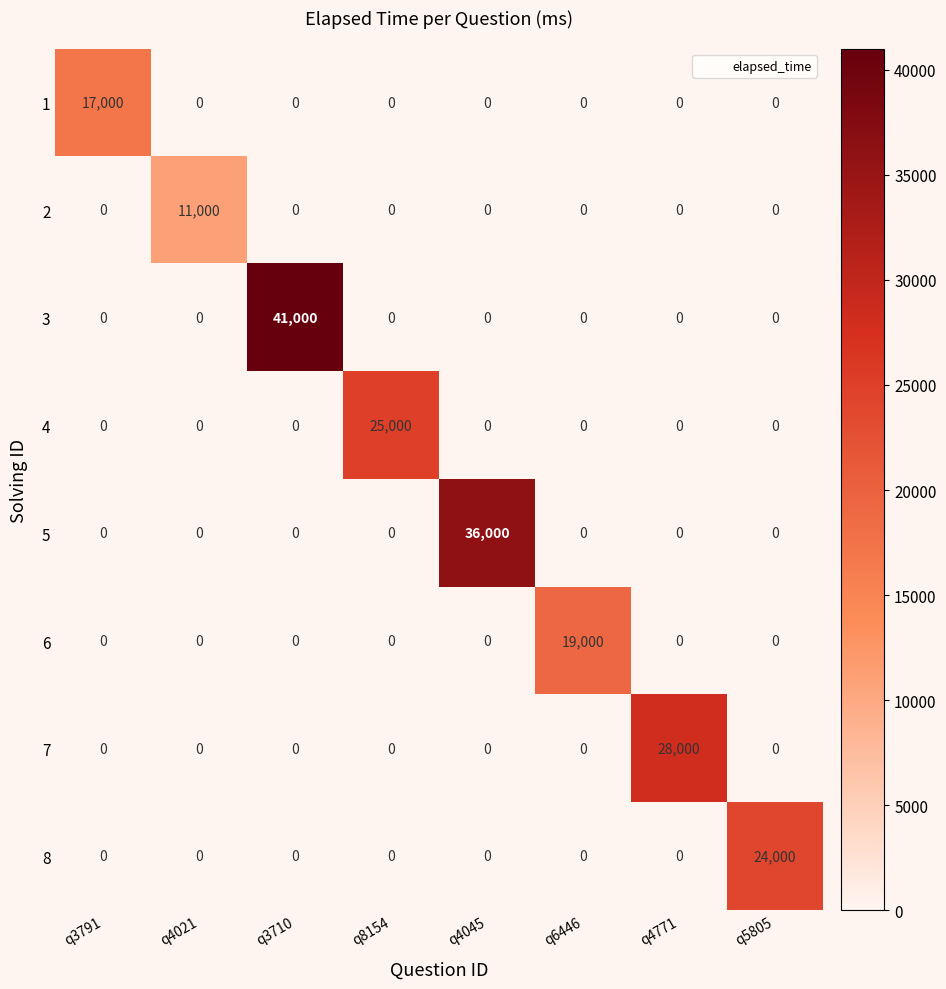

Which series changed the most between q4021 and q4045?

5